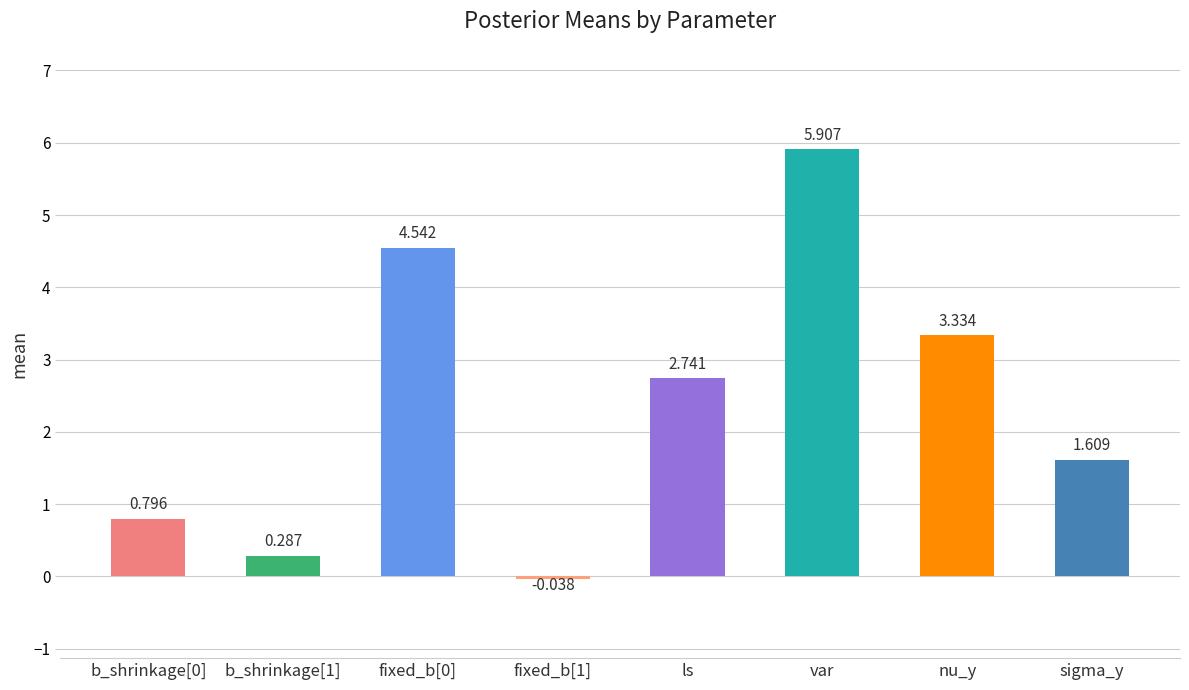

What is the average value?

2.4